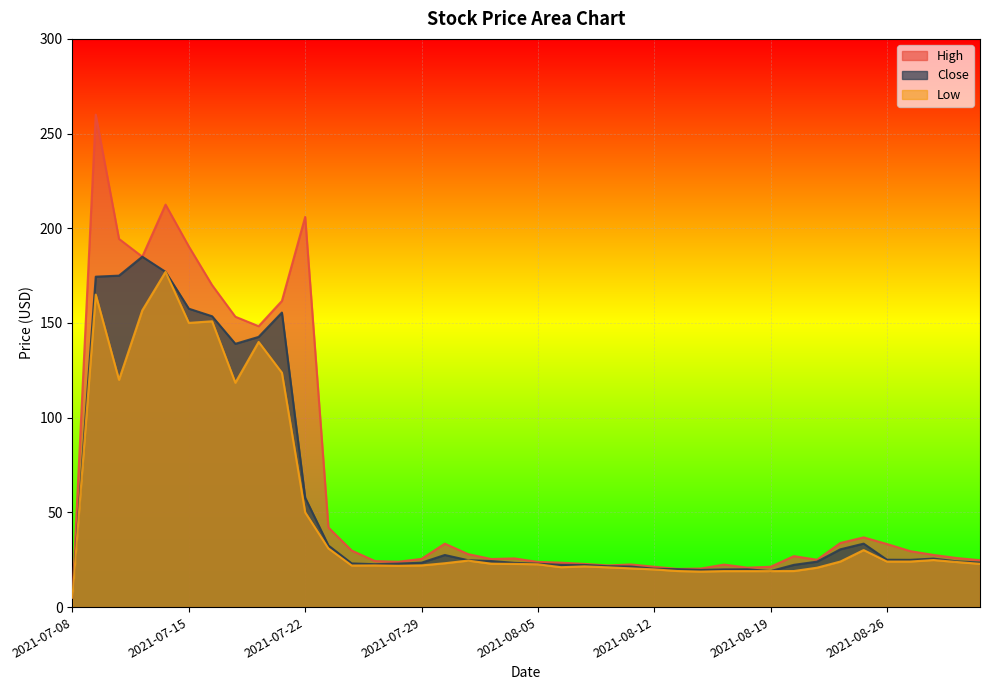

Reading left to right, transcribe all the data shown in this chart.

Close: 2021-07-08=5.0	2021-07-09=174.4	2021-07-12=175.0	2021-07-13=185.0	2021-07-14=177.0	2021-07-15=157.6	2021-07-16=153.6	2021-07-19=139.0	2021-07-20=142.7	2021-07-21=155.5	2021-07-22=57.8	2021-07-23=32.5	2021-07-26=23.1	2021-07-27=22.6	2021-07-28=22.9	2021-07-29=23.4	2021-07-30=27.5	2021-08-02=24.8	2021-08-03=24.3	2021-08-04=23.4	2021-08-05=22.9	2021-08-06=22.3	2021-08-09=22.2	2021-08-10=21.6	2021-08-11=21.4	2021-08-12=20.2	2021-08-13=20.0	2021-08-16=19.6	2021-08-17=19.9	2021-08-18=19.9	2021-08-19=19.0	2021-08-20=22.3	2021-08-23=24.0	2021-08-24=30.5	2021-08-25=33.5	2021-08-26=25.0	2021-08-27=24.9	2021-08-30=25.6	2021-08-31=24.1	2021-09-01=23.5
High: 2021-07-08=5.0	2021-07-09=260.0	2021-07-12=194.4	2021-07-13=185.0	2021-07-14=212.5	2021-07-15=190.4	2021-07-16=170.0	2021-07-19=153.3	2021-07-20=148.3	2021-07-21=161.7	2021-07-22=206.0	2021-07-23=42.0	2021-07-26=29.9	2021-07-27=24.3	2021-07-28=23.9	2021-07-29=25.4	2021-07-30=33.5	2021-08-02=28.0	2021-08-03=25.4	2021-08-04=25.7	2021-08-05=23.9	2021-08-06=23.4	2021-08-09=22.8	2021-08-10=22.0	2021-08-11=22.5	2021-08-12=21.3	2021-08-13=20.1	2021-08-16=20.4	2021-08-17=22.4	2021-08-18=20.8	2021-08-19=21.3	2021-08-20=26.9	2021-08-23=25.0	2021-08-24=33.9	2021-08-25=36.8	2021-08-26=33.3	2021-08-27=29.6	2021-08-30=27.6	2021-08-31=25.9	2021-09-01=24.8
Low: 2021-07-08=5.0	2021-07-09=165.0	2021-07-12=120.0	2021-07-13=156.7	2021-07-14=177.0	2021-07-15=150.1	2021-07-16=150.9	2021-07-19=118.5	2021-07-20=140.0	2021-07-21=123.8	2021-07-22=50.0	2021-07-23=30.9	2021-07-26=21.9	2021-07-27=22.0	2021-07-28=21.8	2021-07-29=22.0	2021-07-30=23.1	2021-08-02=24.6	2021-08-03=22.9	2021-08-04=22.8	2021-08-05=22.6	2021-08-06=21.1	2021-08-09=21.5	2021-08-10=21.0	2021-08-11=20.4	2021-08-12=19.9	2021-08-13=19.1	2021-08-16=18.8	2021-08-17=19.0	2021-08-18=19.0	2021-08-19=19.0	2021-08-20=19.0	2021-08-23=20.8	2021-08-24=24.1	2021-08-25=30.1	2021-08-26=24.1	2021-08-27=24.1	2021-08-30=24.9	2021-08-31=23.8	2021-09-01=22.9